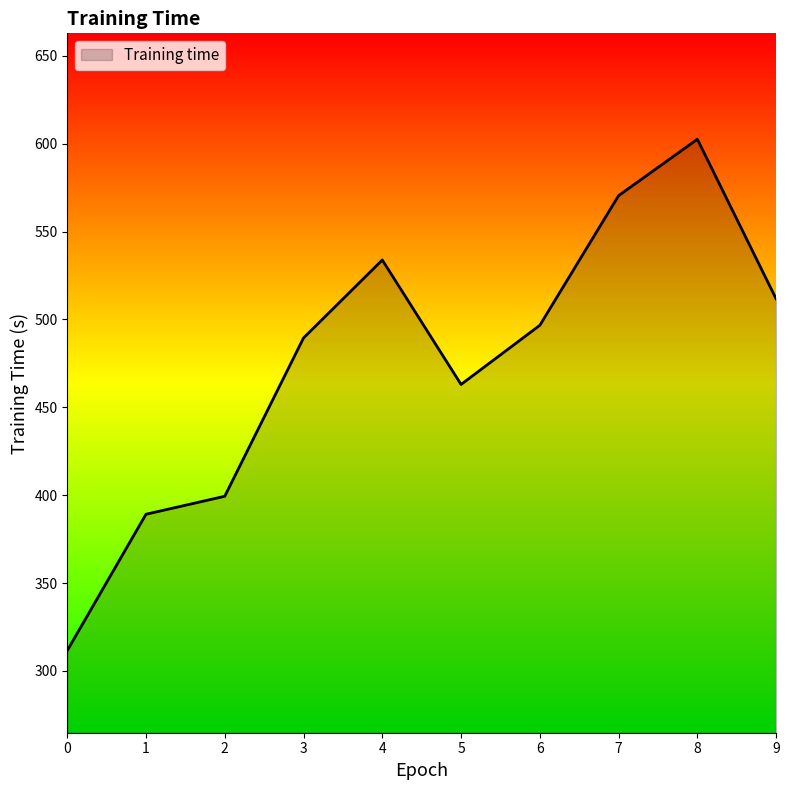

Rank the categories by value from lowest to highest.

0, 1, 2, 5, 3, 6, 9, 4, 7, 8